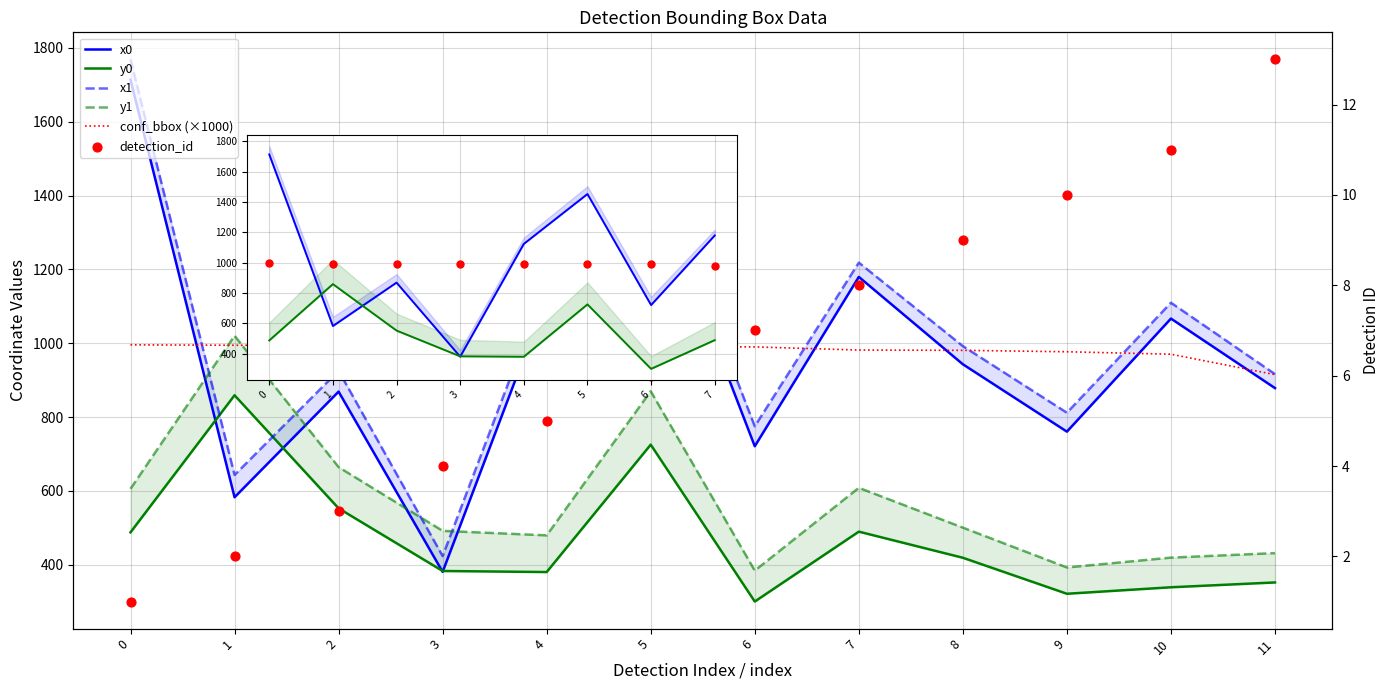

What is the total value across all series at 8?

3843.7